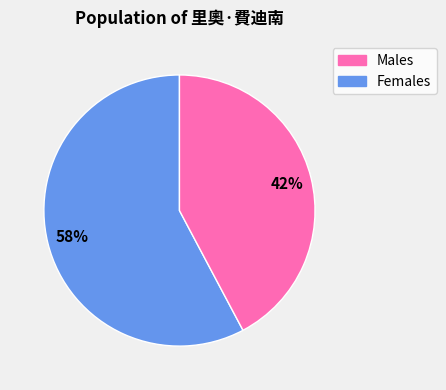

How many segments does this pie chart have?

2